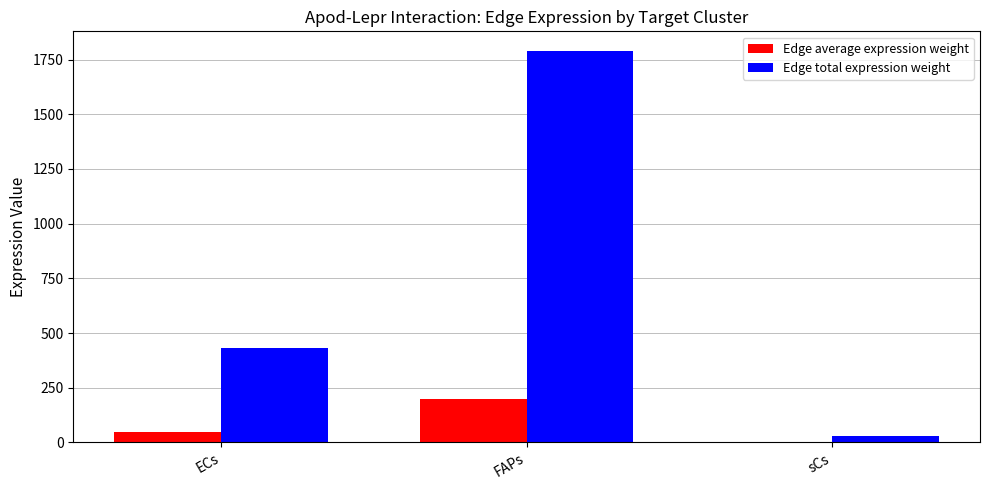

Reading left to right, transcribe all the data shown in this chart.

Edge average expression weight: ECs=48.1	FAPs=198.8	sCs=3.2
Edge total expression weight: ECs=433.1	FAPs=1789.4	sCs=28.8